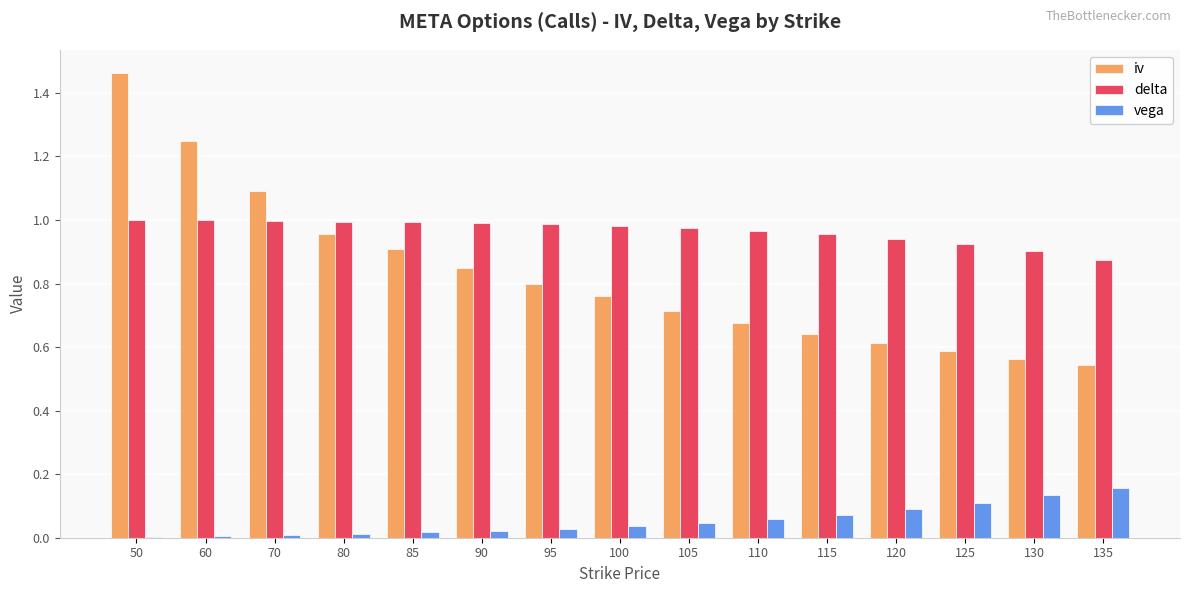

The delta series shows 0.6 at 135. True or false?

False